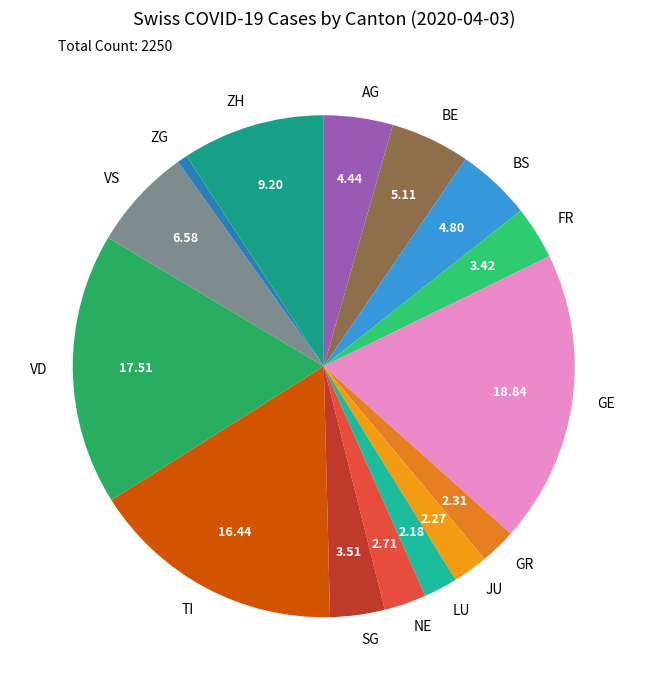

Does any single category account for the majority?

No